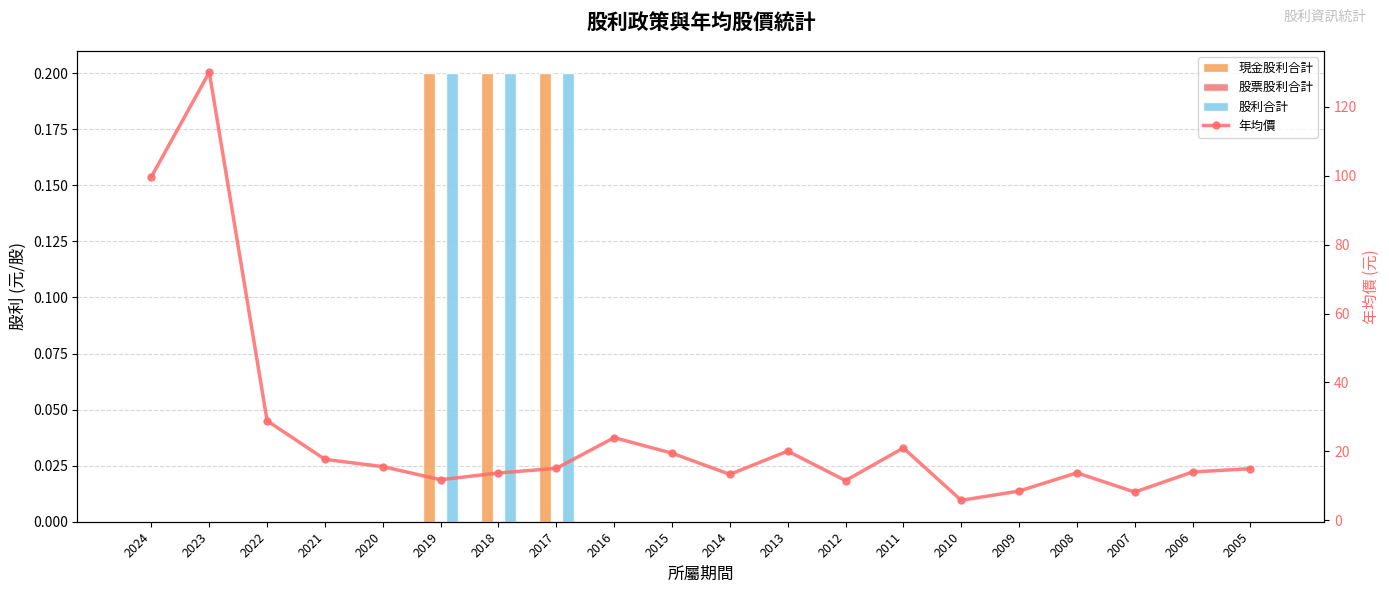

Reading left to right, transcribe all the data shown in this chart.

現金股利合計: 0.0	0.0	0.0	0.0	0.0	0.2	0.2	0.2	0.0	0.0	0.0	0.0	0.0	0.0	0.0	0.0	0.0	0.0	0.0	0.0
股票股利合計: 0.0	0.0	0.0	0.0	0.0	0.0	0.0	0.0	0.0	0.0	0.0	0.0	0.0	0.0	0.0	0.0	0.0	0.0	0.0	0.0
股利合計: 0.0	0.0	0.0	0.0	0.0	0.2	0.2	0.2	0.0	0.0	0.0	0.0	0.0	0.0	0.0	0.0	0.0	0.0	0.0	0.0
年均價: 99.7	130.0	28.9	17.7	15.6	11.8	13.8	15.1	24.0	19.5	13.3	20.1	11.6	21.0	5.8	8.5	13.8	8.2	14.1	15.0